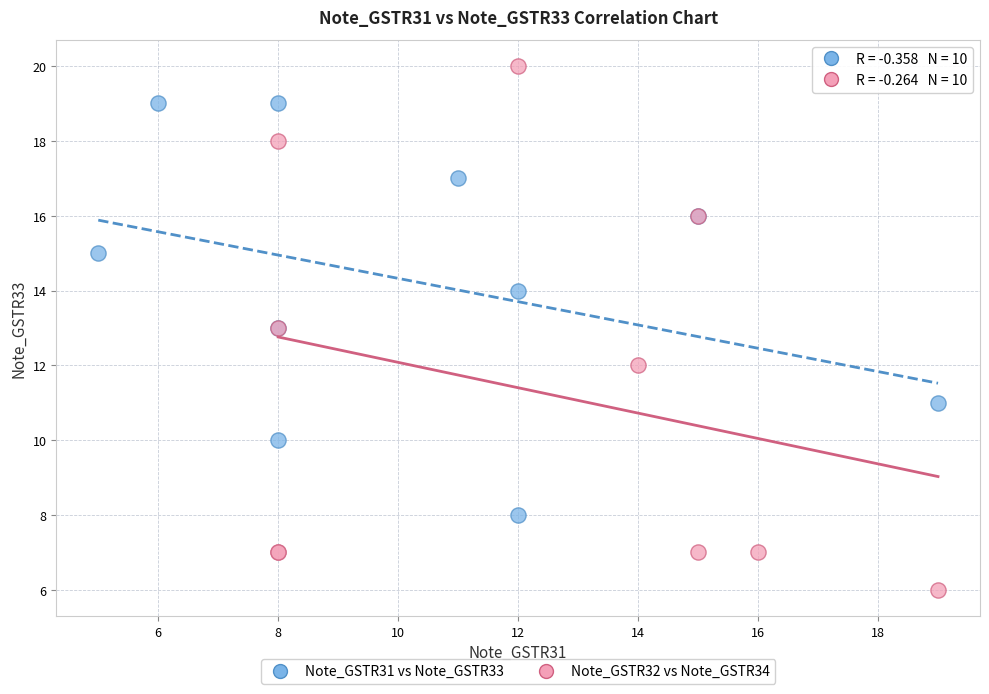

Which series contains the lowest Y value?

Note_GSTR32 vs Note_GSTR34